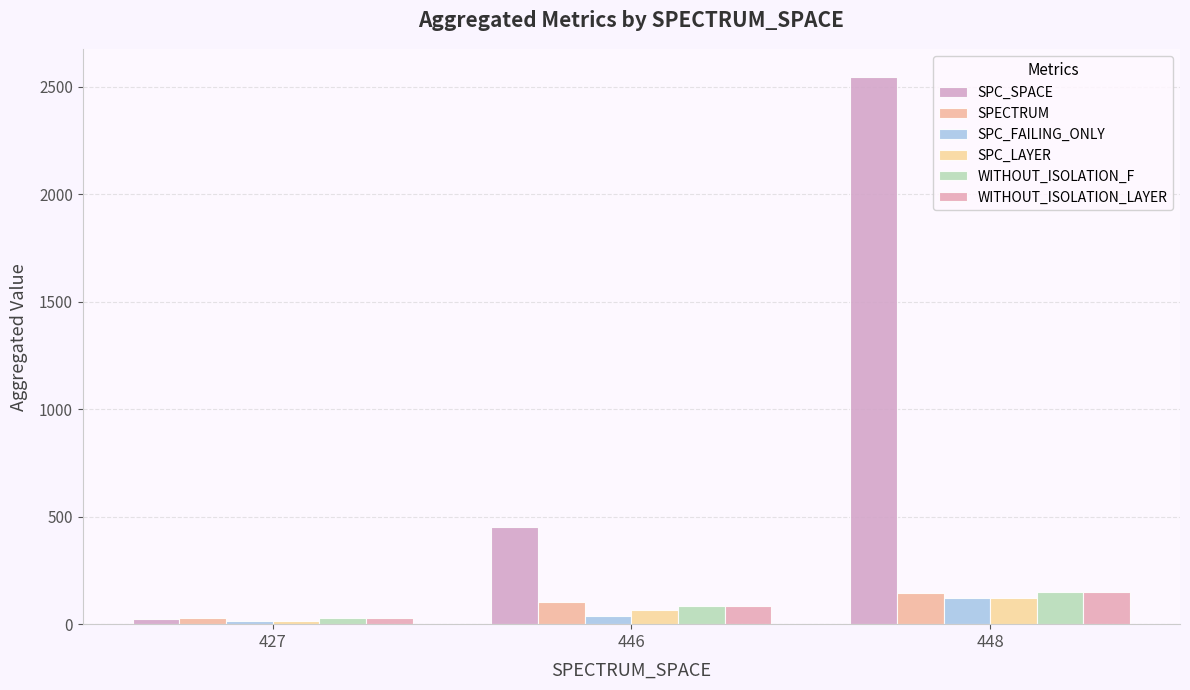

Count the number of data series in this chart.

6